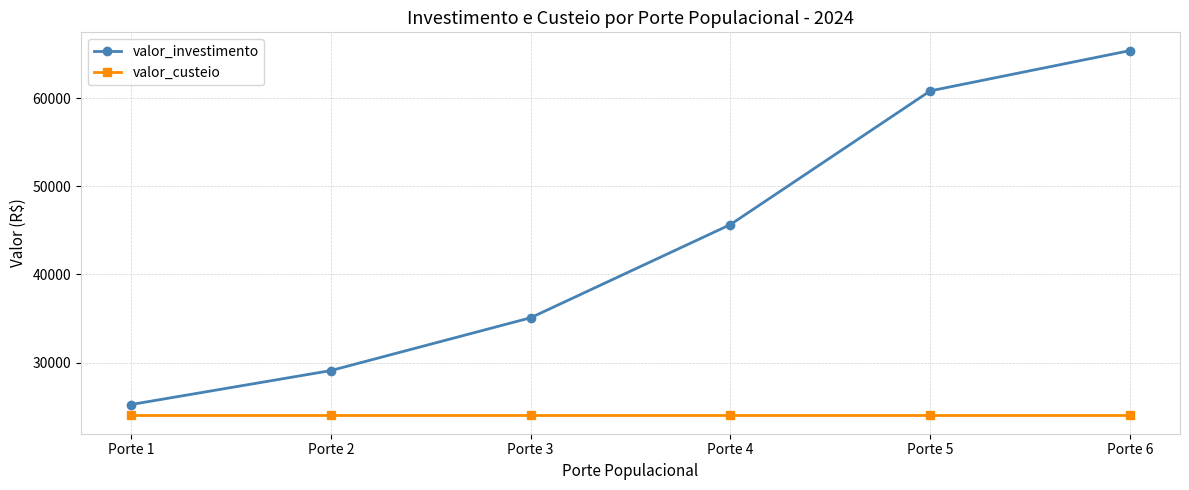

At how many categories does at least one series exceed 28288?

5